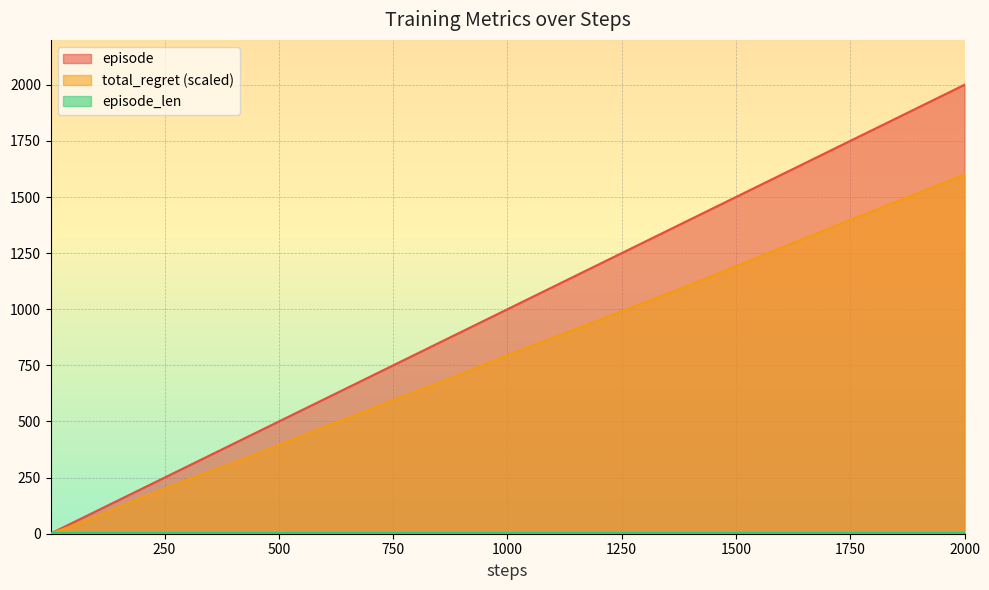

True or false: total_regret and episode cross at least once.

False